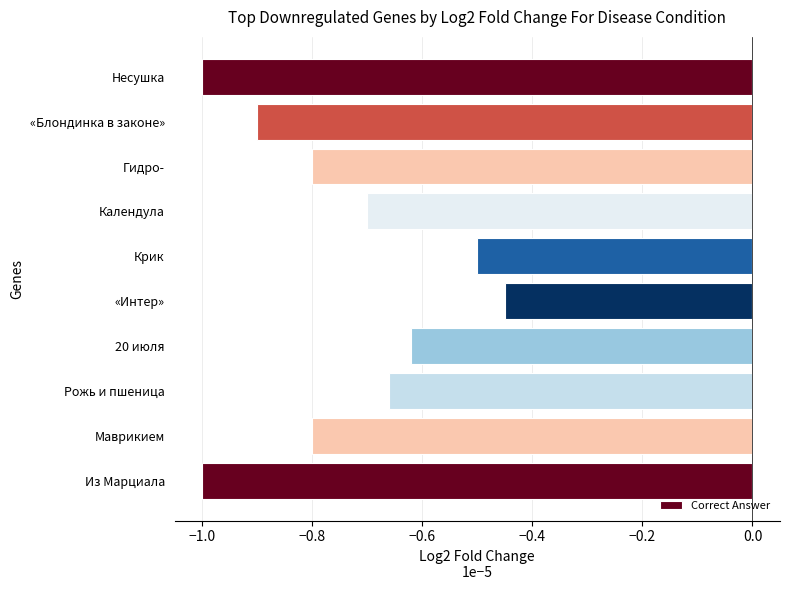

Is it true that the value at «Блондинка в законе» is -0.6?

False